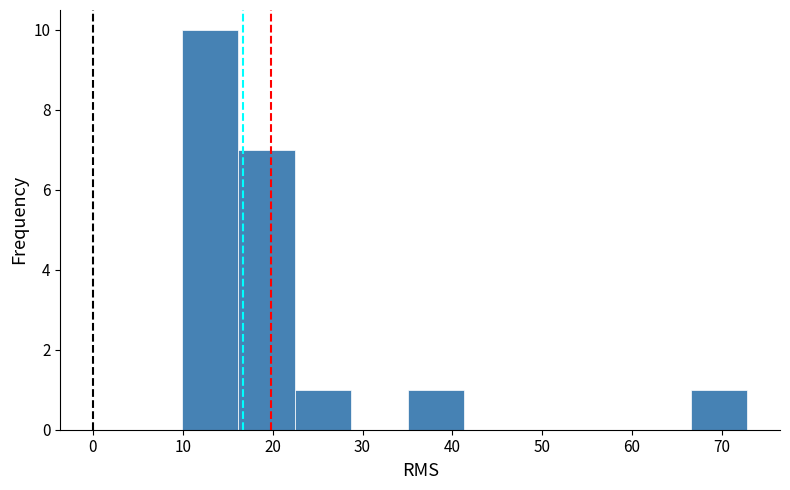

Reading left to right, transcribe this chart: for each bar, give the range it covers on the x-axis and its height. Neither the bar edges nor the heights are printed on the chart, so give them approximately, as read against the axes.

10 to 16: 10
16 to 22: 7
22 to 29: 1
29 to 35: 0
35 to 41: 1
41 to 48: 0
48 to 54: 0
54 to 60: 0
60 to 67: 0
67 to 73: 1